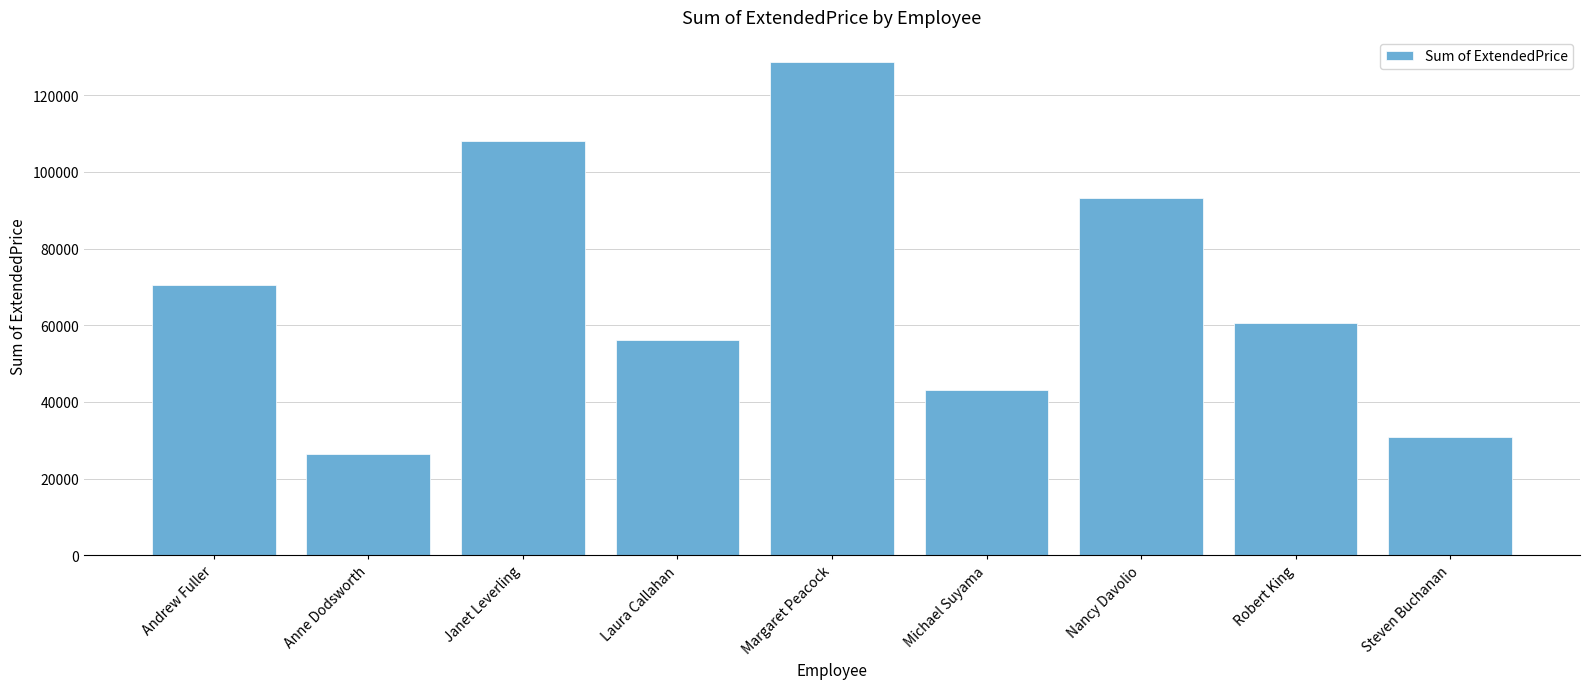

What position from the left is Robert King?

8